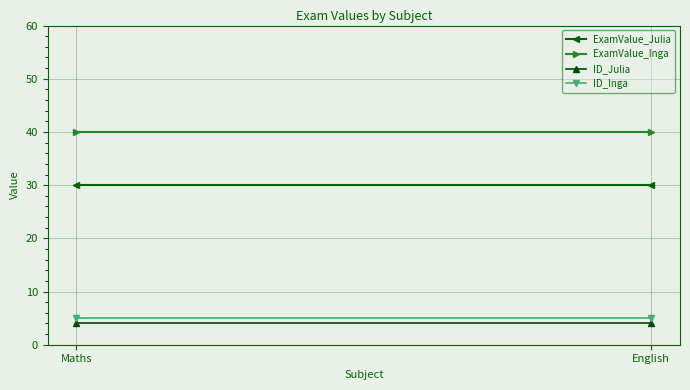

What is the value of the ExamValue_Inga point at the 1st from the left?

40